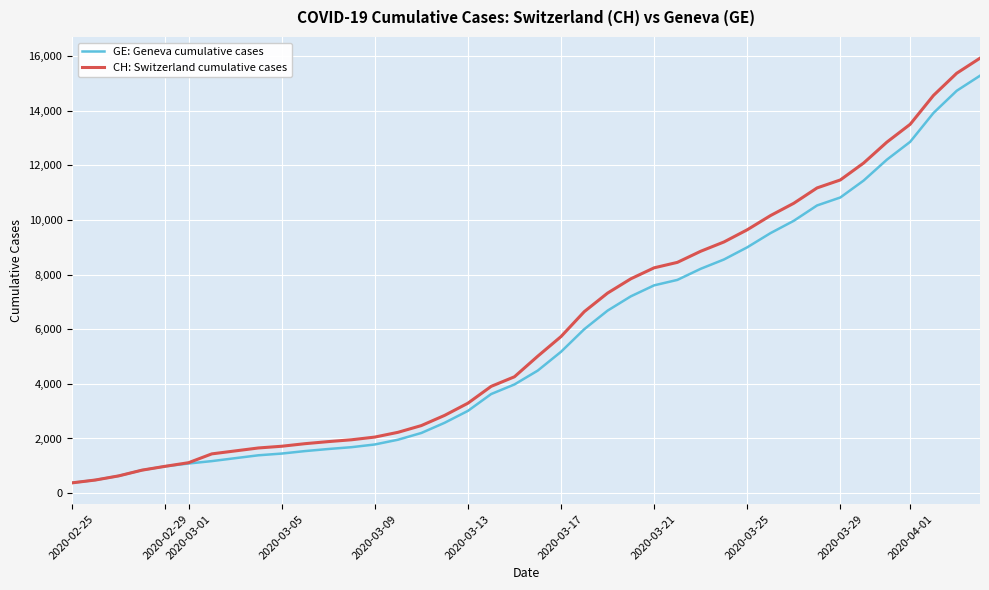

Does the chart have visible grid lines?

Yes